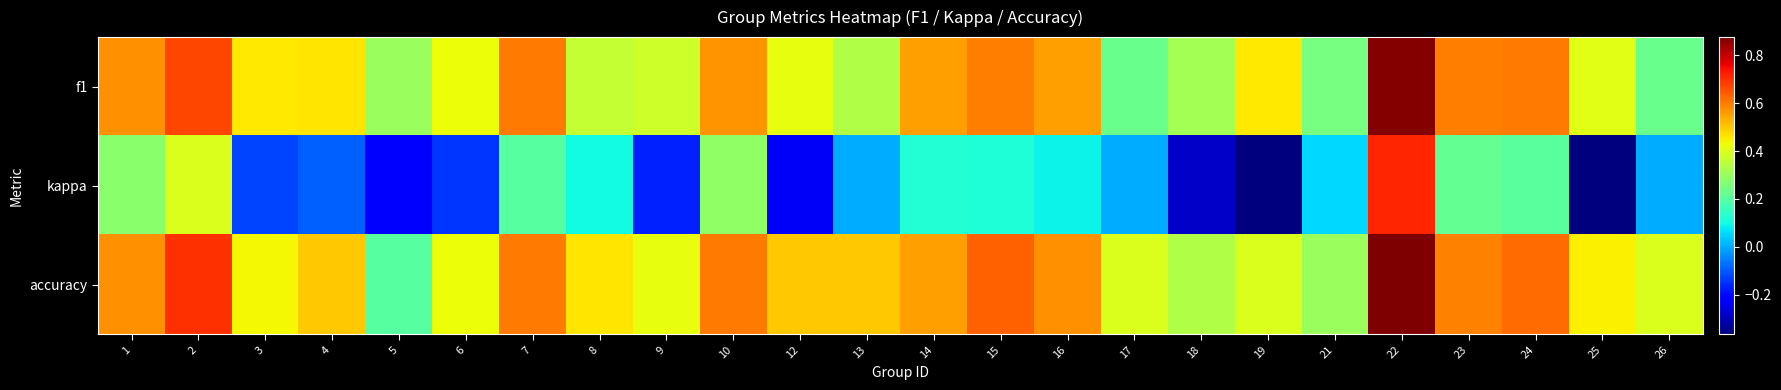

What is the spread (max minus min) of values at 9?

0.6